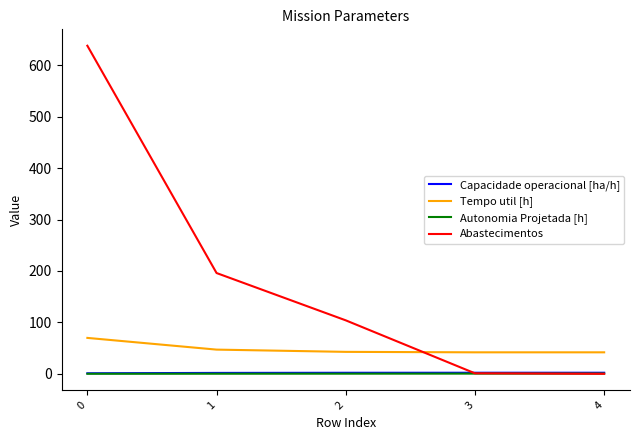

Is the value of Tempo util [h] at 2 greater than the value of Capacidade operacional [ha/h] at 4?

Yes